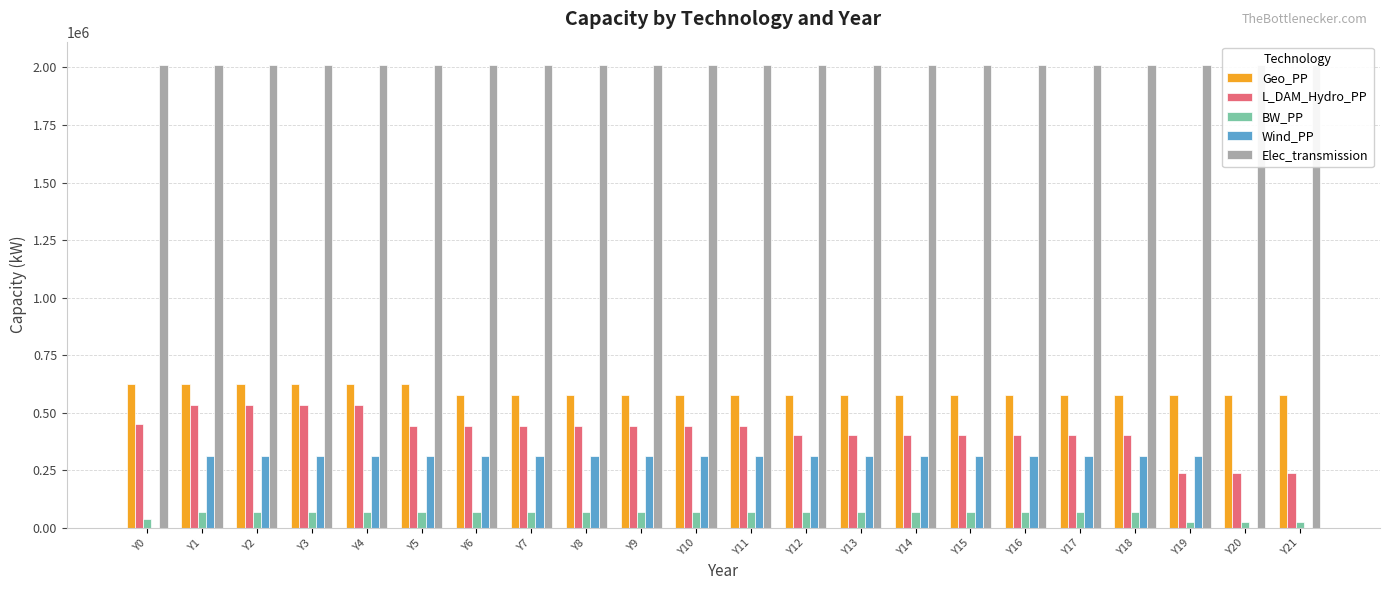

The Wind_PP series shows 310000 at Y19. True or false?

True